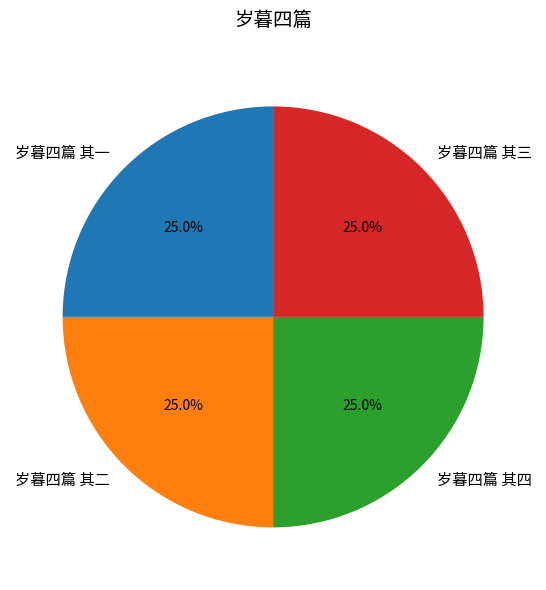

Does 岁暮四篇 其三 represent more than half of the total?

No